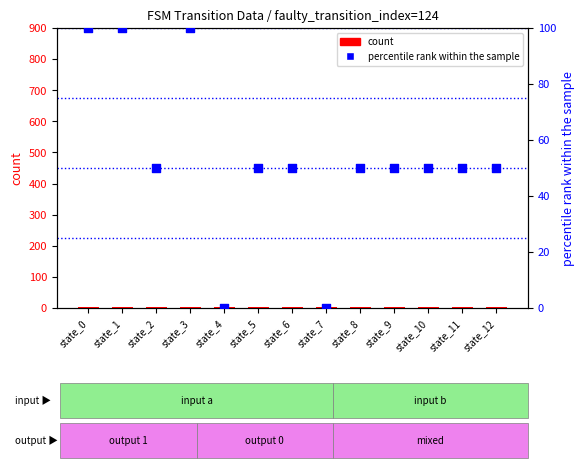

At which category is the sum across all series the highest?

state_0